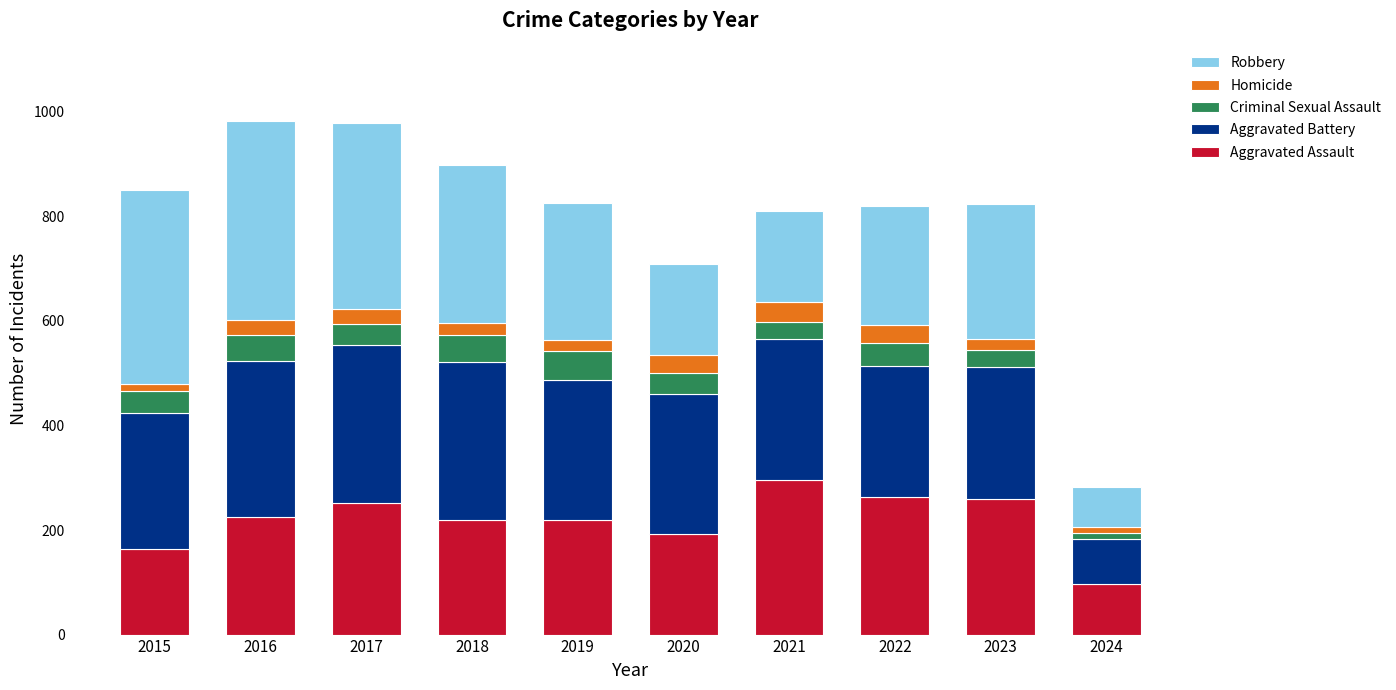

What is the highest value of the Aggravated Assault series?

295